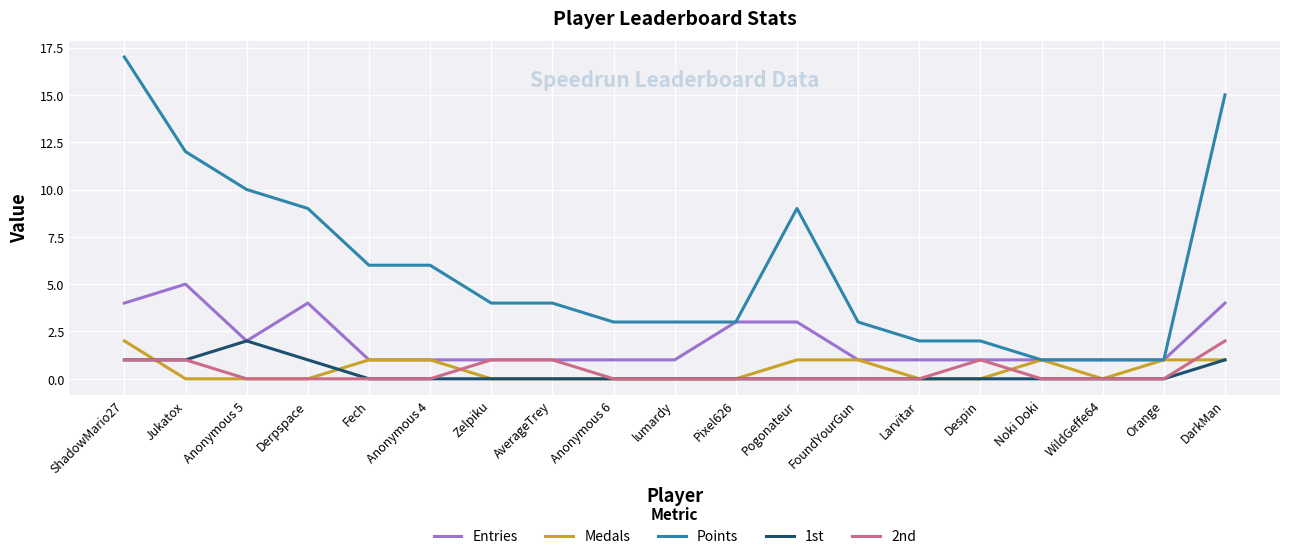

Reading left to right, list all the values displayed in this chart.

Entries: 4	5	2	4	1	1	1	1	1	1	3	3	1	1	1	1	1	1	4
Medals: 2	0	0	0	1	1	0	0	0	0	0	1	1	0	0	1	0	1	1
Points: 17	12	10	9	6	6	4	4	3	3	3	9	3	2	2	1	1	1	15
1st: 1	1	2	1	0	0	0	0	0	0	0	0	0	0	0	0	0	0	1
2nd: 1	1	0	0	0	0	1	1	0	0	0	0	0	0	1	0	0	0	2